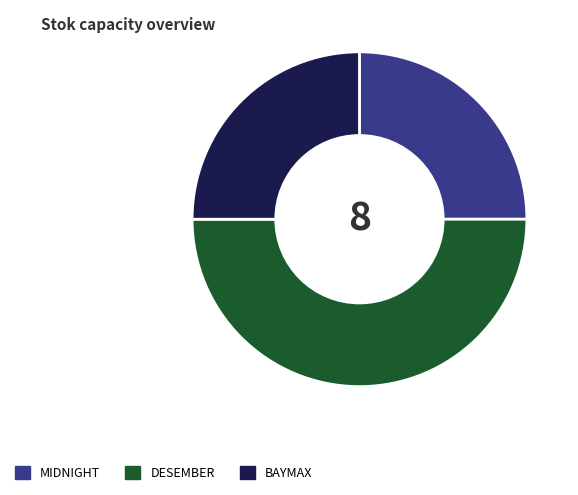

Count the number of slices in the pie.

3